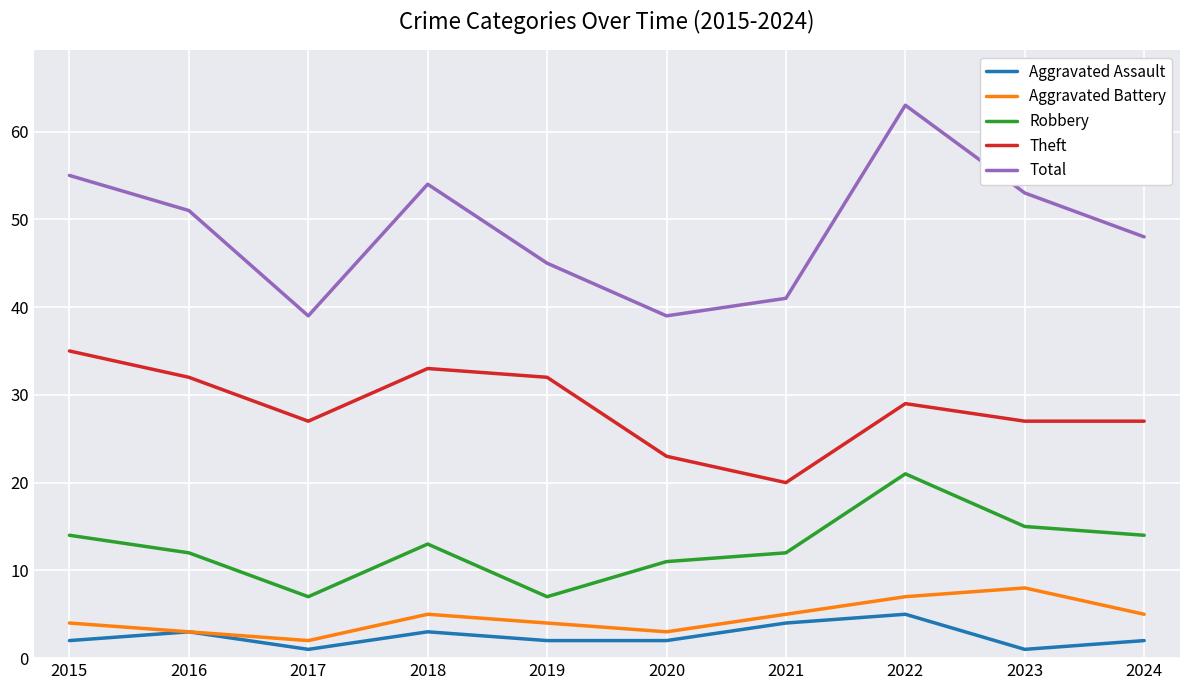

Reading left to right, transcribe all the data shown in this chart.

Aggravated Assault: 2	3	1	3	2	2	4	5	1	2
Aggravated Battery: 4	3	2	5	4	3	5	7	8	5
Robbery: 14	12	7	13	7	11	12	21	15	14
Theft: 35	32	27	33	32	23	20	29	27	27
Total: 55	51	39	54	45	39	41	63	53	48